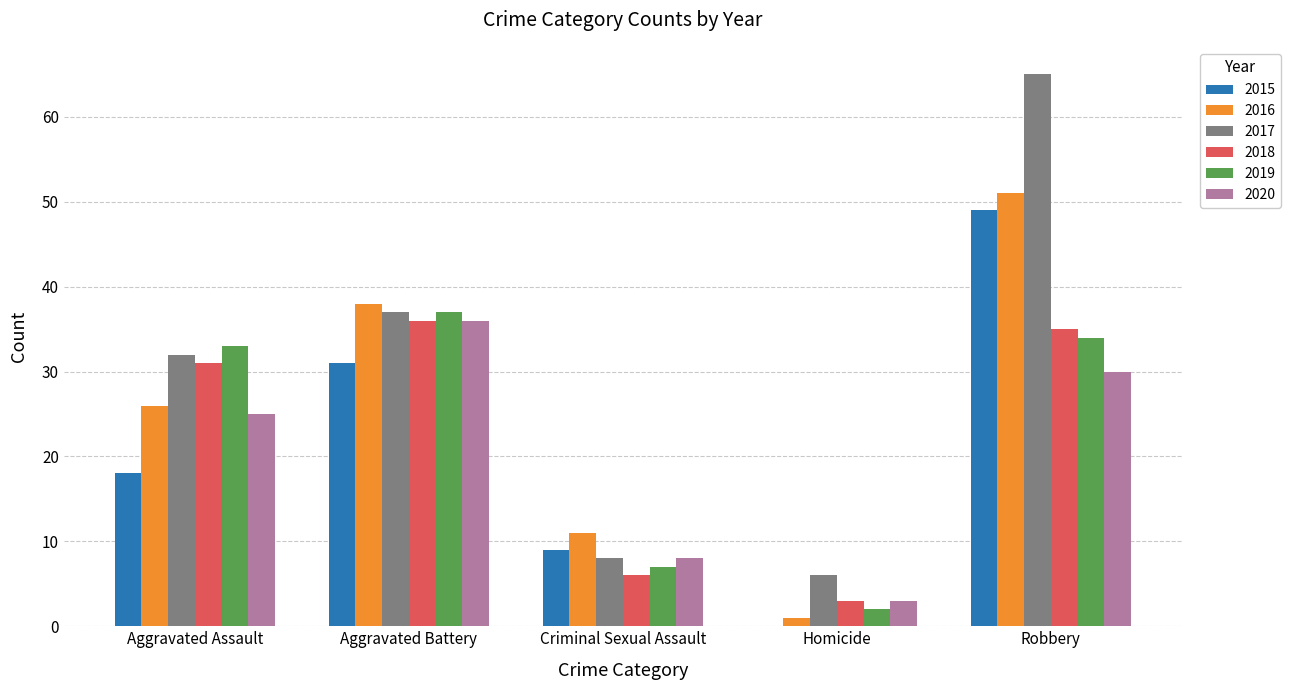

Which category has the highest value across all series?

Robbery